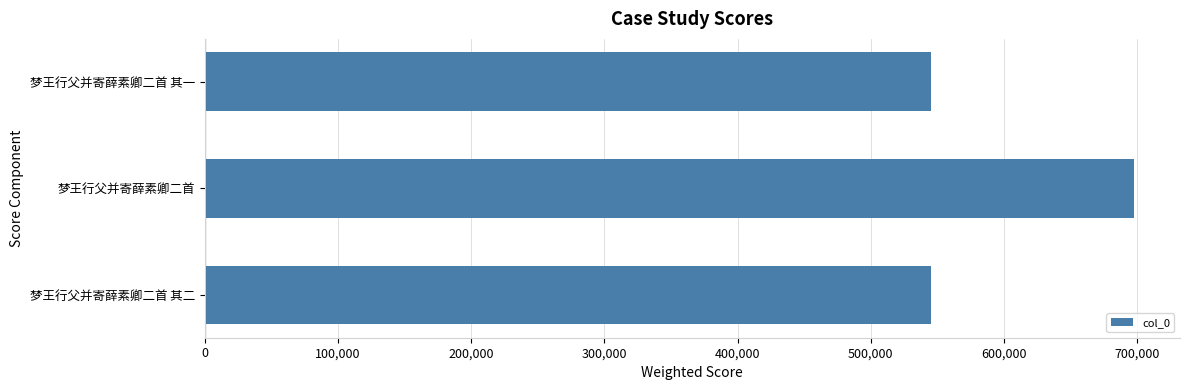

The chart shows a value of 545497 at 梦王行父并寄薛素卿二首 其二. True or false?

True